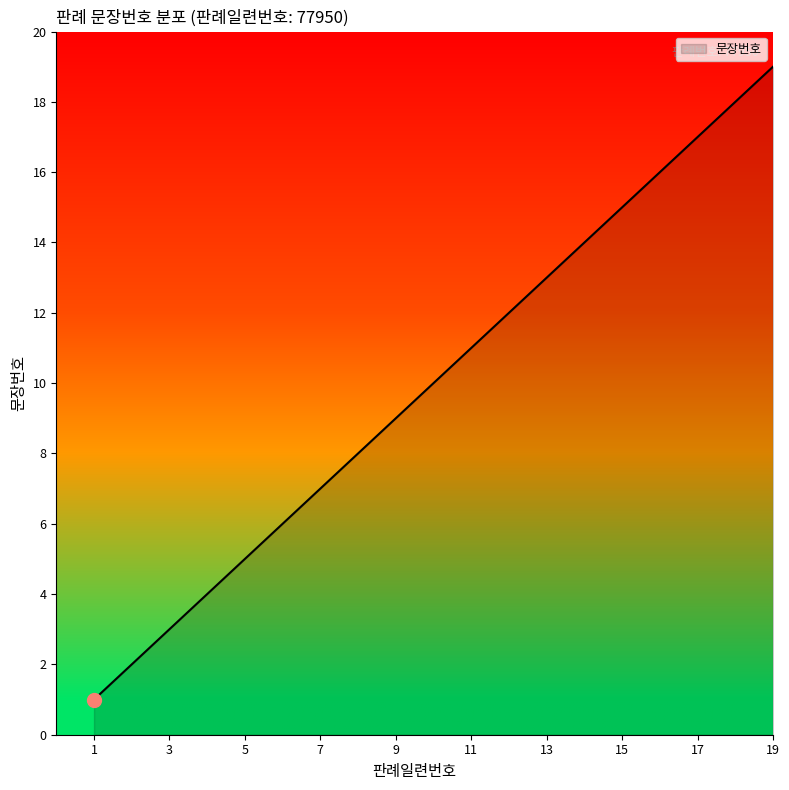

What is the maximum value shown in the chart?

19